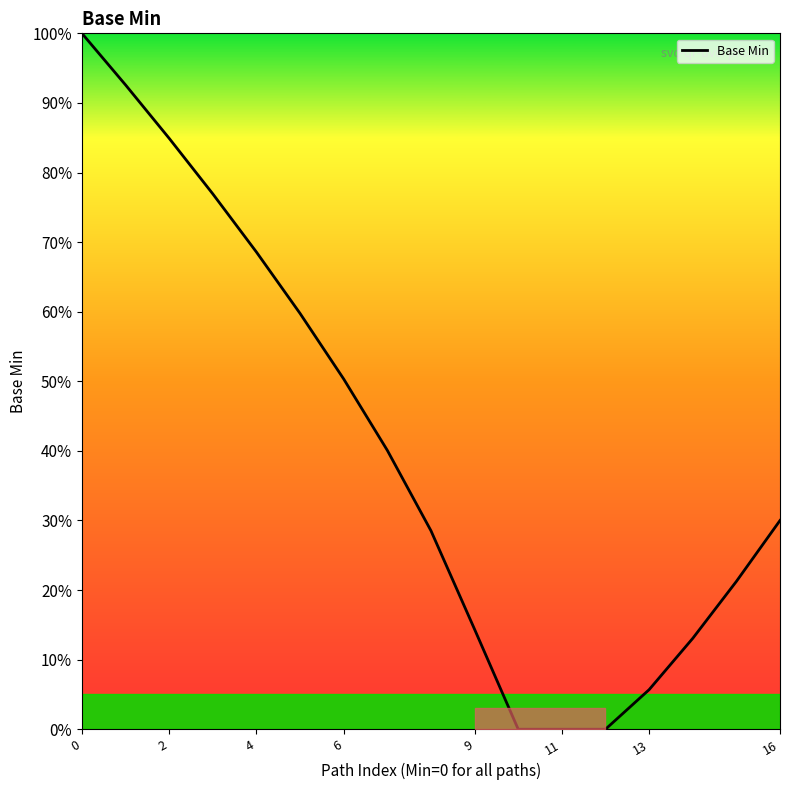

What is the greatest value displayed?

100.0